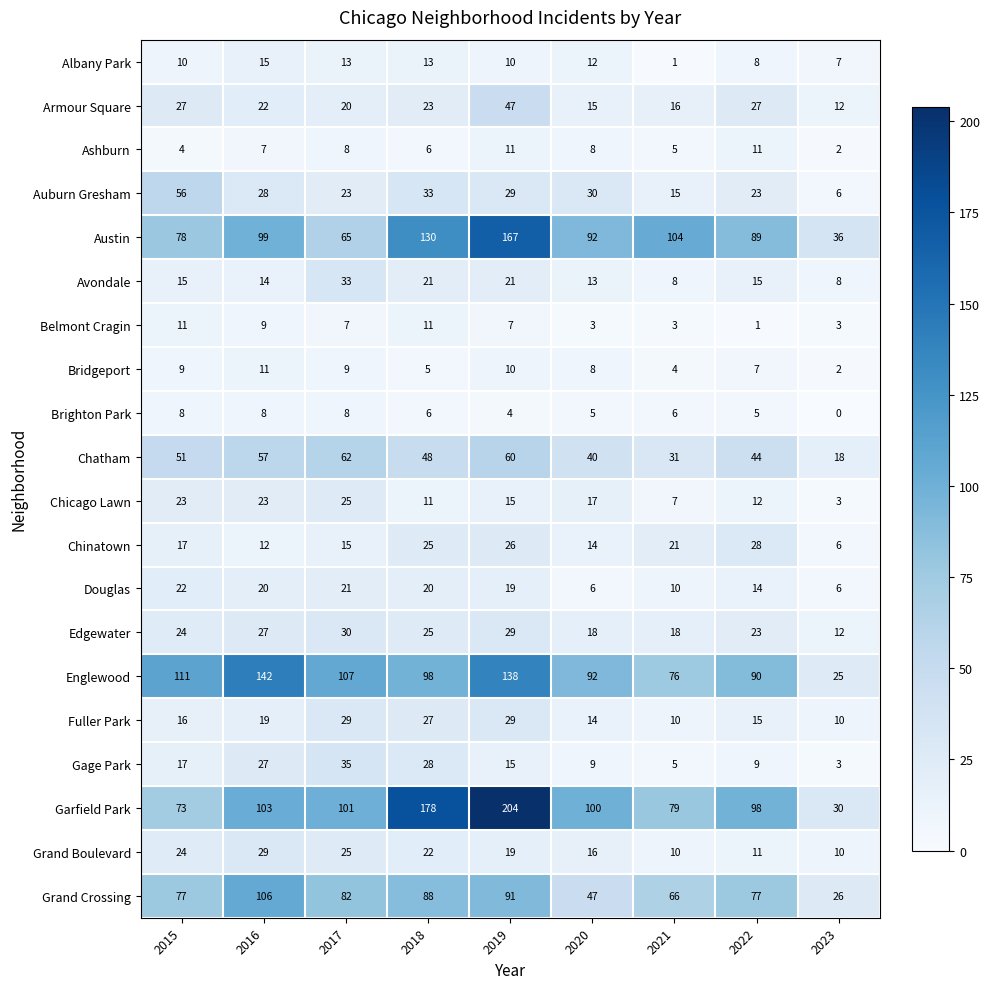

Which series has the largest total across all categories?

Garfield Park